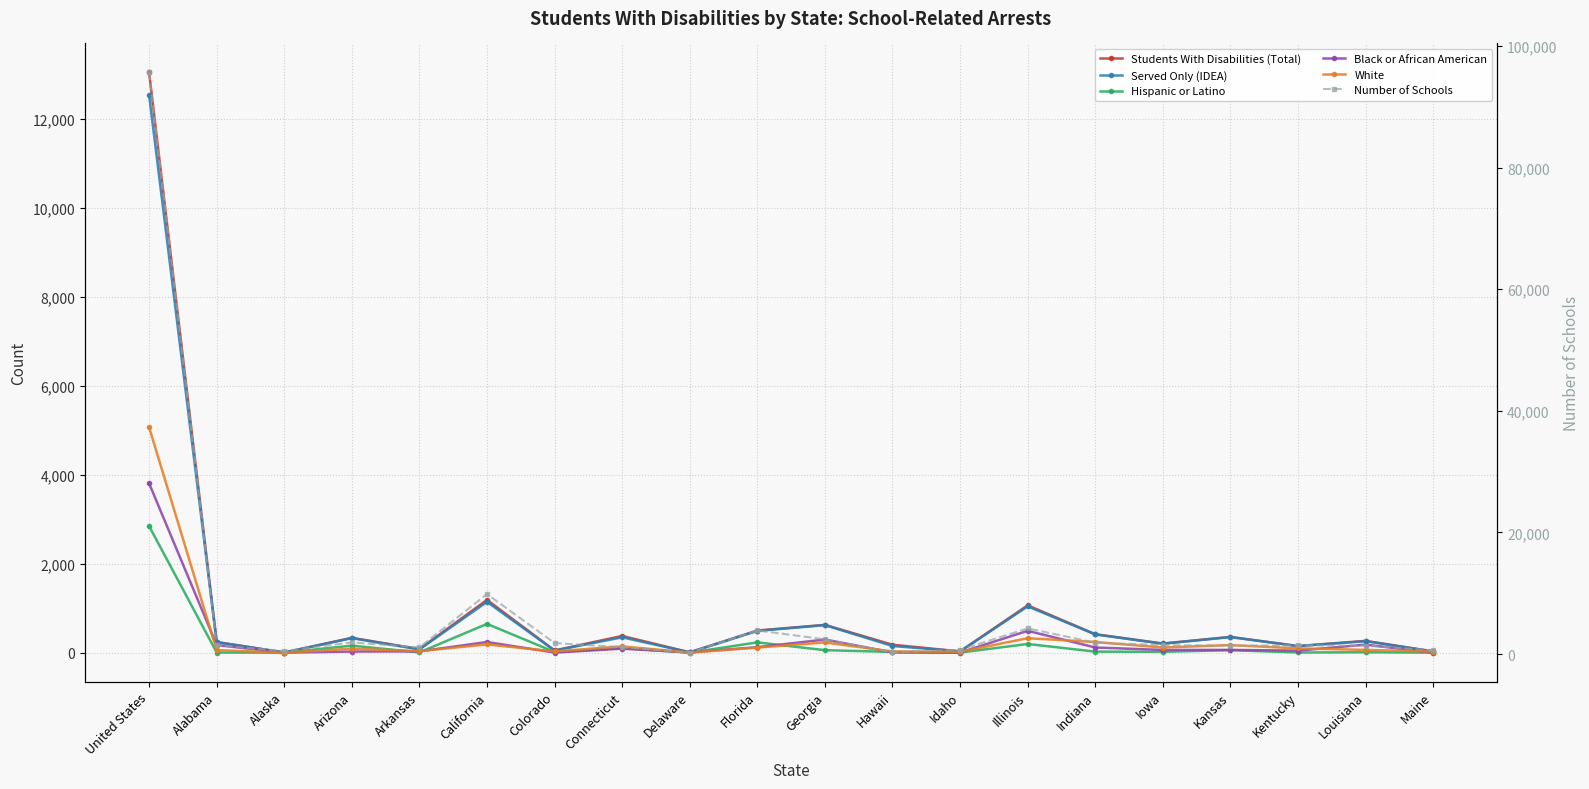

True or false: Students With Disabilities (Total) has a value of 13049 at United States.

True